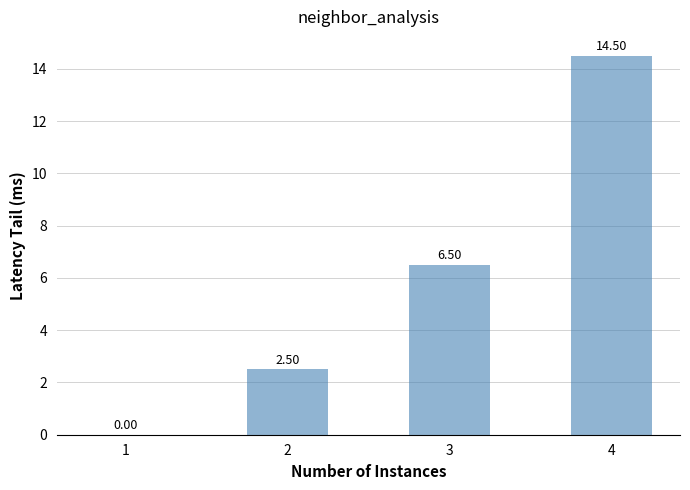

What is the change in value from 1 to 4?

+14.5